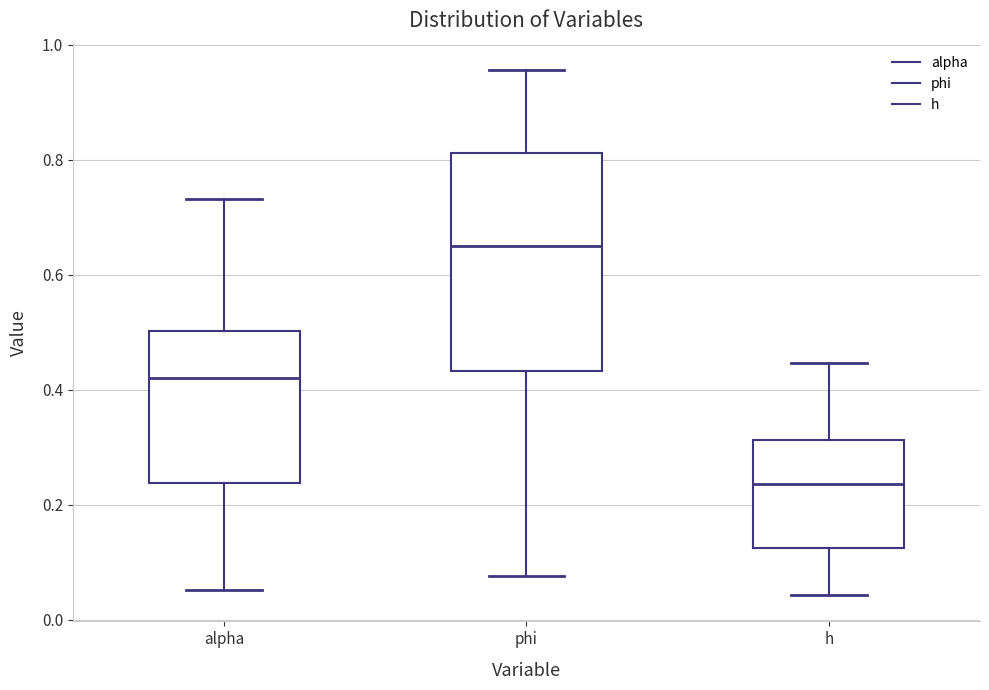

Which box has the lowest median line?

h